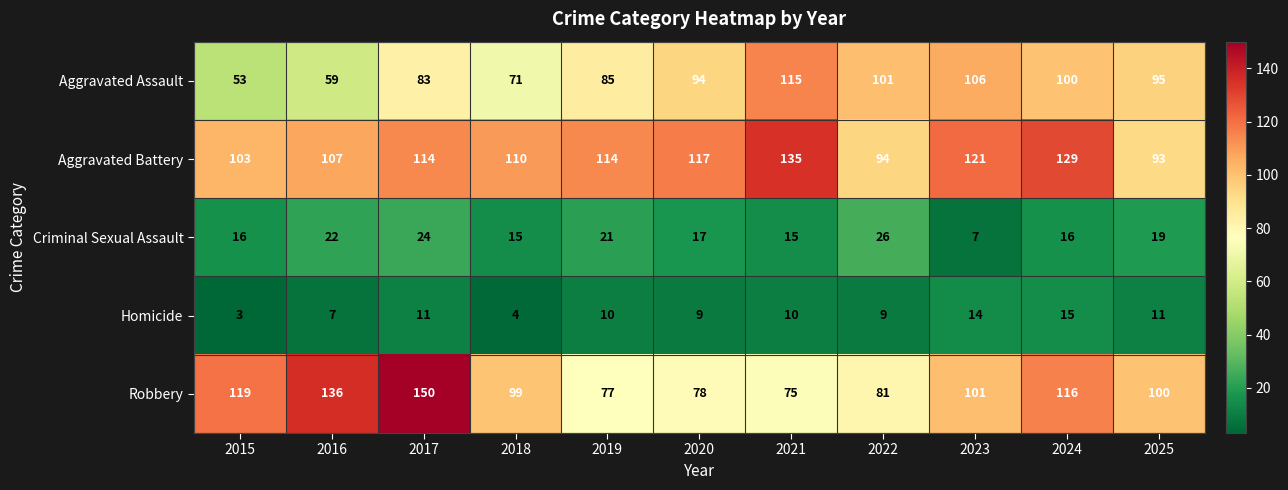

What is the total value across all series at 2021?

350